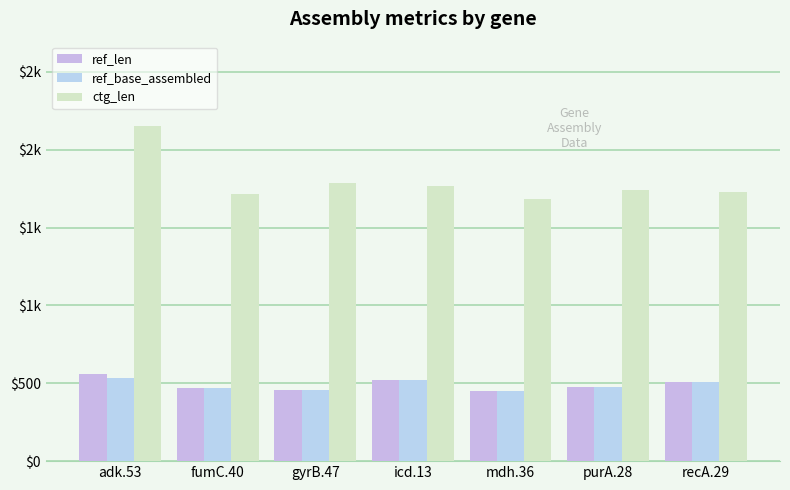

Reading right to left, list all the values displayed in this chart.

ref_len: 510	478	452	518	460	469	560
ref_base_assembled: 510	478	452	518	460	469	536
ctg_len: 1730	1743	1682	1770	1789	1718	2155